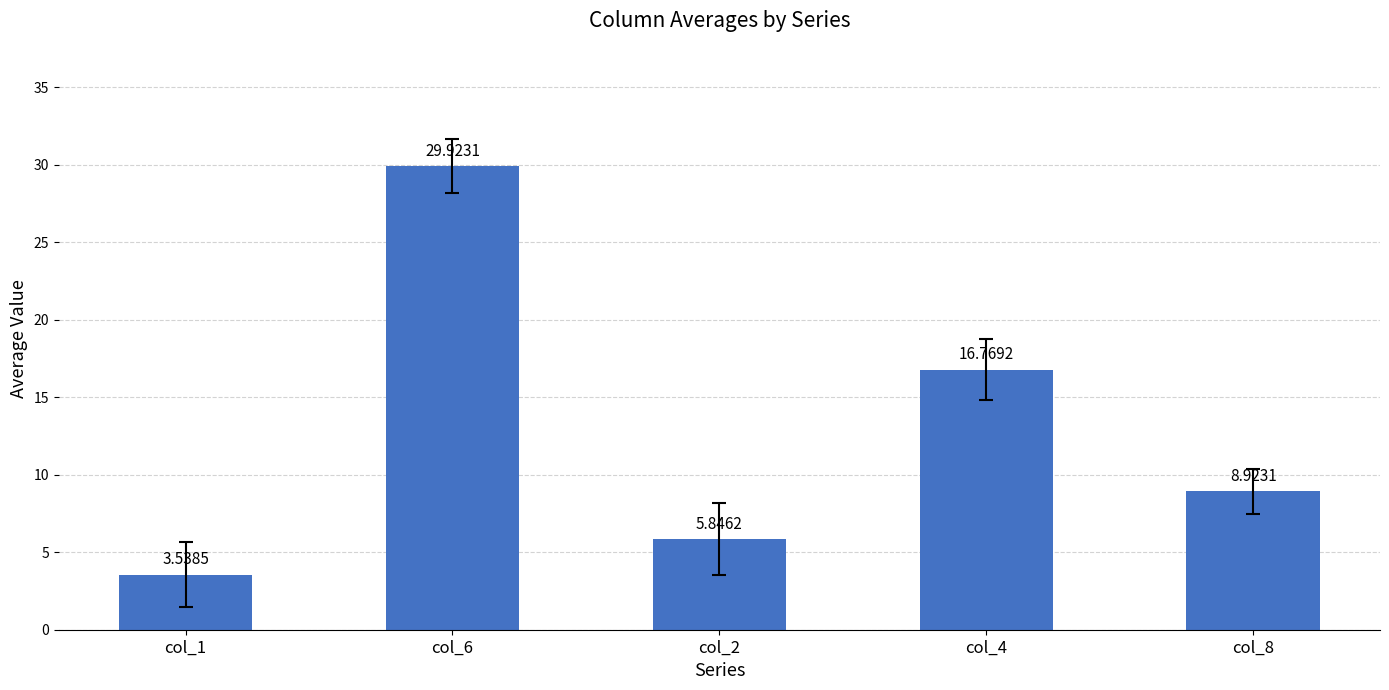

What is the sum of all values?

65.0